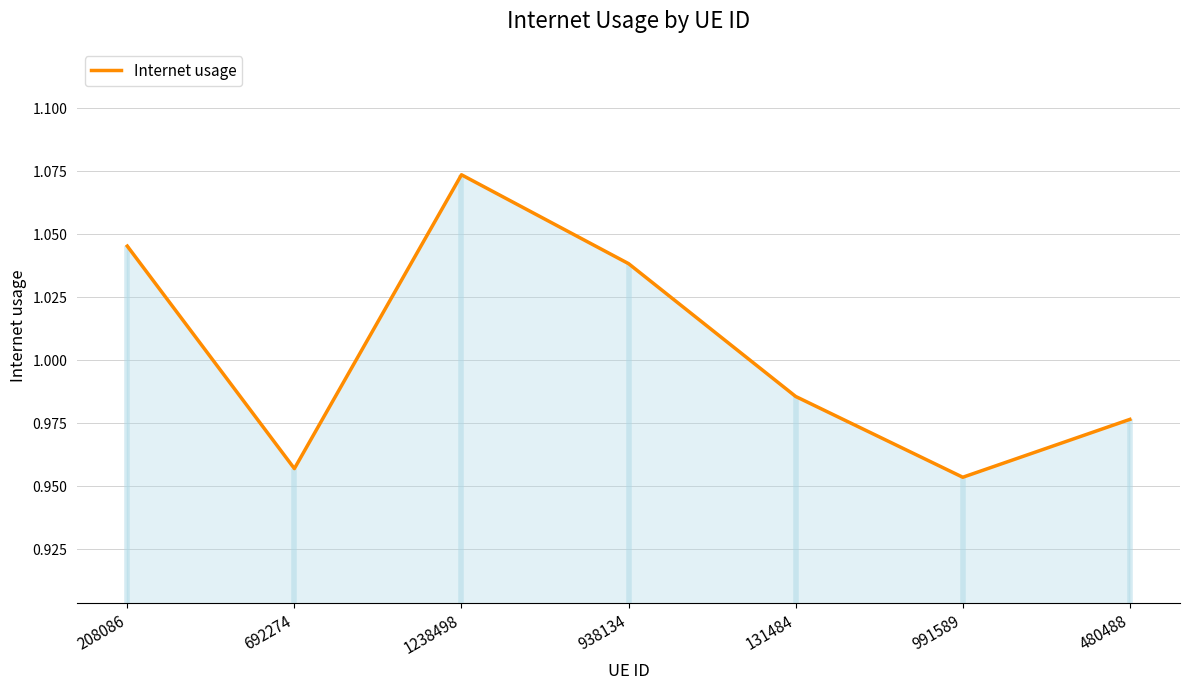

List the labels in order of value, largest first.

1238498, 208086, 938134, 131484, 480488, 692274, 991589